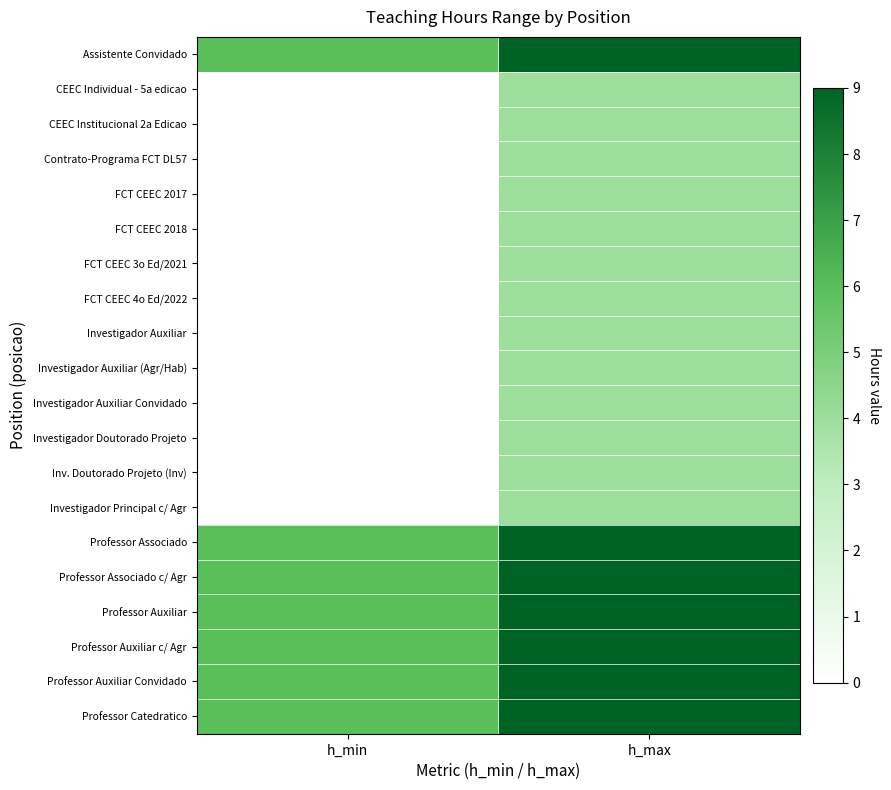

List the series in order of their peak value, lowest first.

CEEC Individual - 5a edicao, CEEC Institucional 2a Edicao, Contrato-Programa FCT DL57, FCT CEEC 2017, FCT CEEC 2018, FCT CEEC 3o Ed/2021, FCT CEEC 4o Ed/2022, Investigador Auxiliar, Investigador Auxiliar (Agr/Hab), Investigador Auxiliar Convidado, Investigador Doutorado Projeto, Inv. Doutorado Projeto (Inv), Investigador Principal c/ Agr, Assistente Convidado, Professor Associado, Professor Associado c/ Agr, Professor Auxiliar, Professor Auxiliar c/ Agr, Professor Auxiliar Convidado, Professor Catedratico